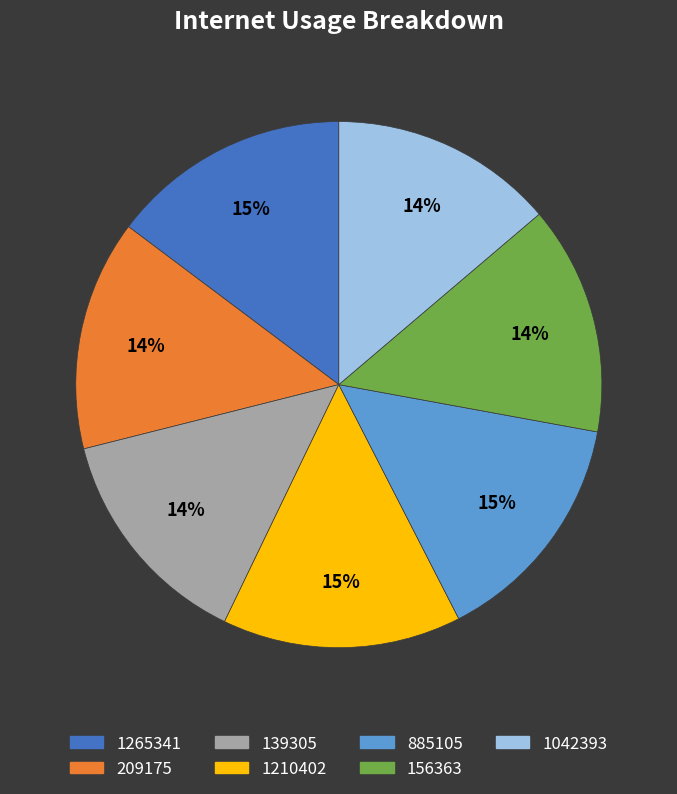

The 1265341 slice represents 15% of the pie. True or false?

True